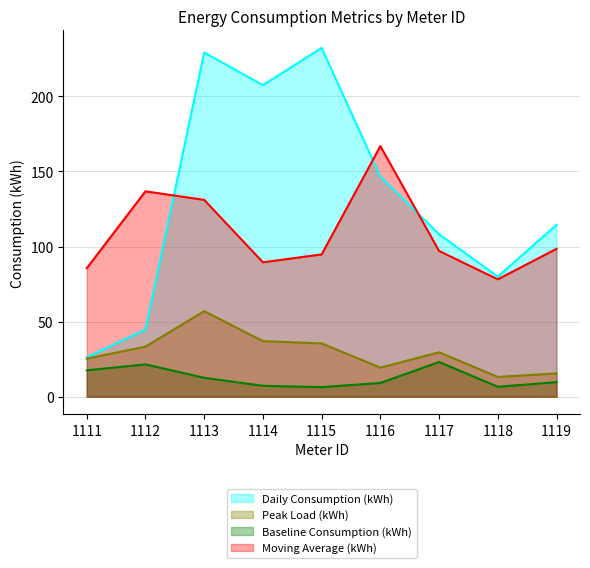

Which series has the widest spread of values?

Daily Consumption (kWh)